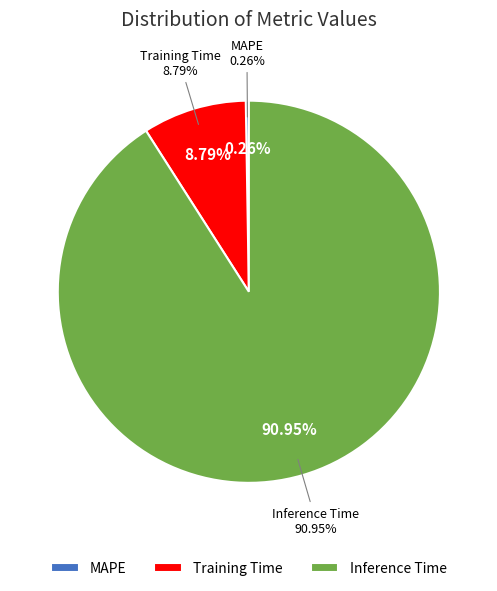

Which category has the smallest portion of the pie?

MAPE